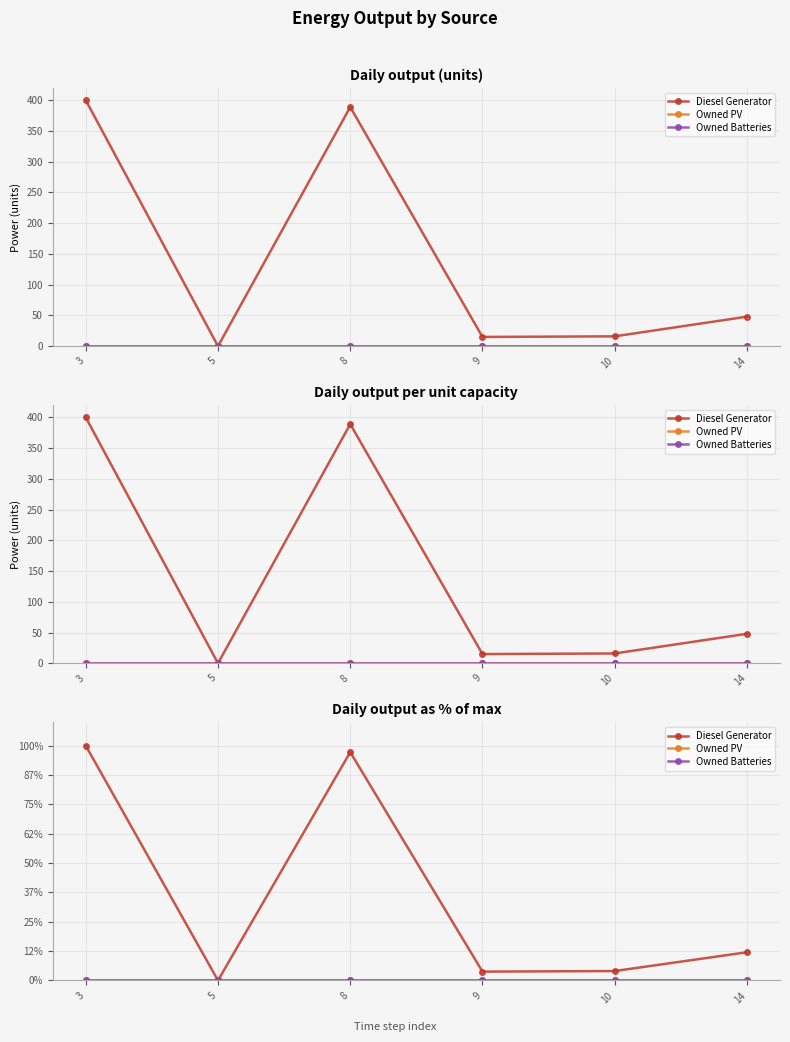

What is the value of the Diesel Generator point at the 6th from the left?

48